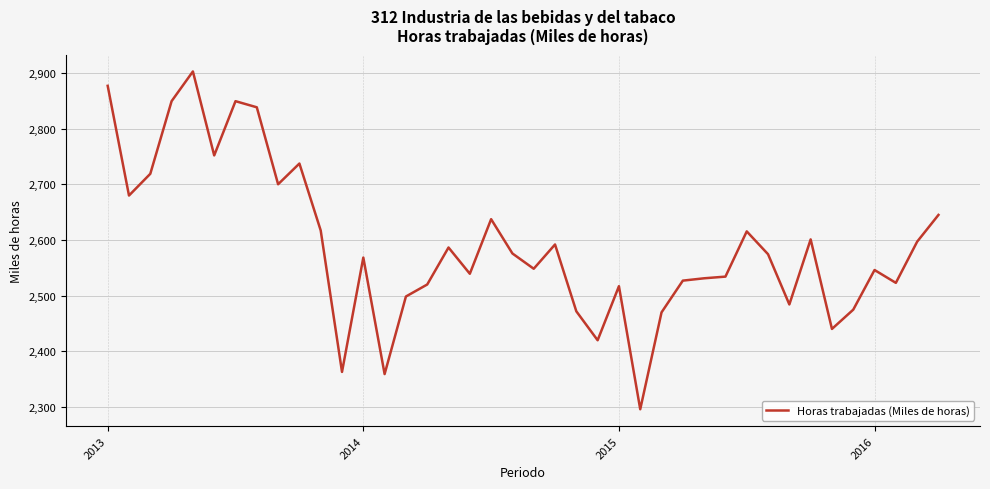

What is the smallest value displayed?

2296.1